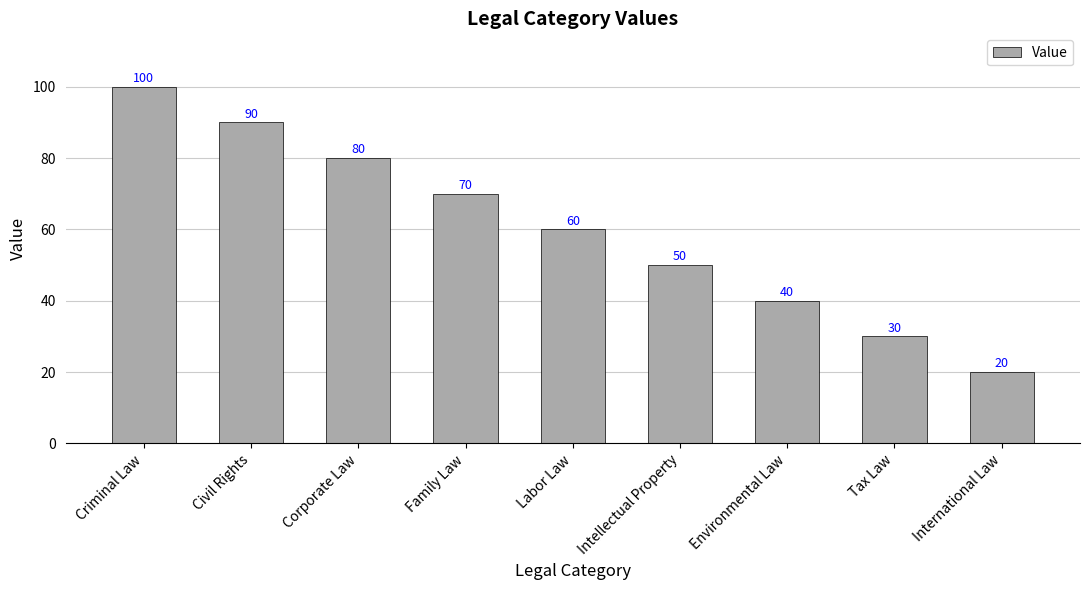

What is the difference between the maximum and second lowest values?

70